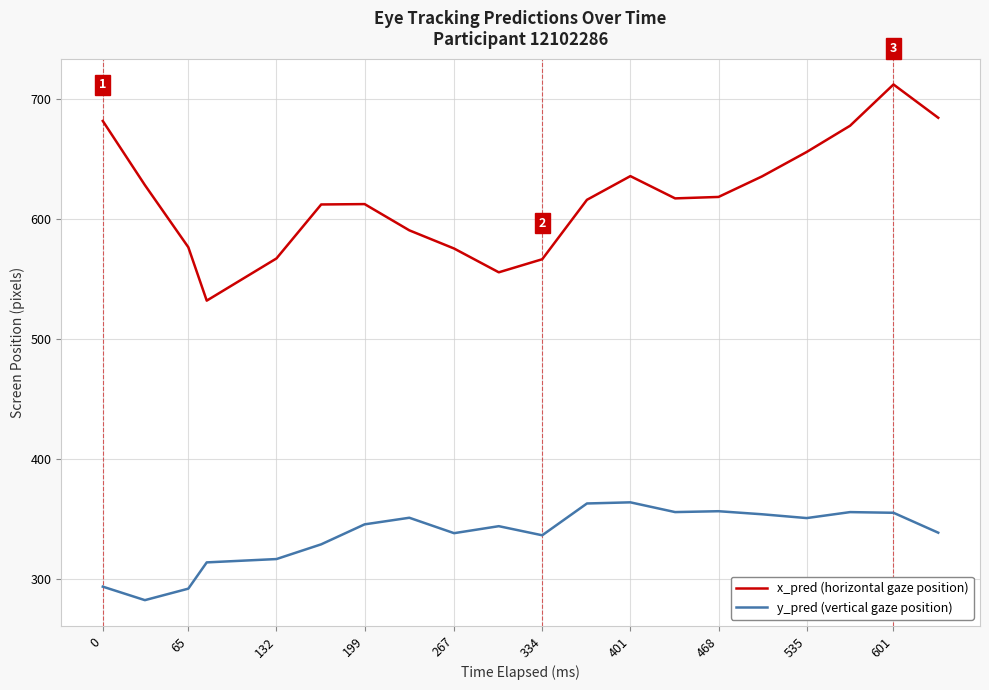

What is the difference between the maximum and minimum values in the x_pred (horizontal gaze position) series?

180.1